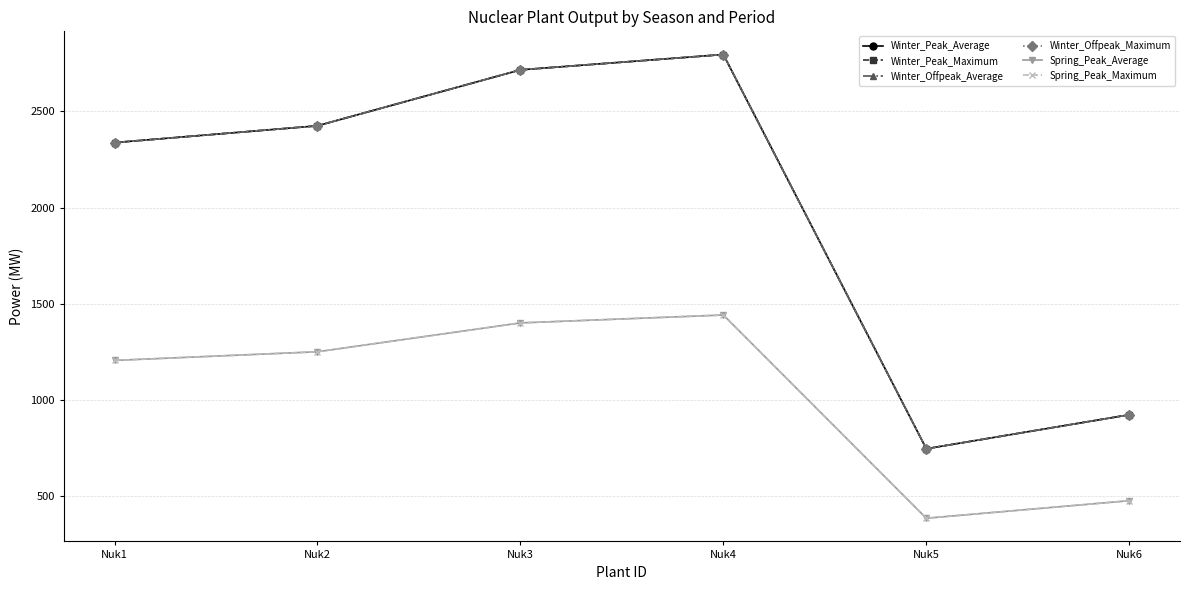

What is the sum of all Winter_Offpeak_Maximum values?

11942.3